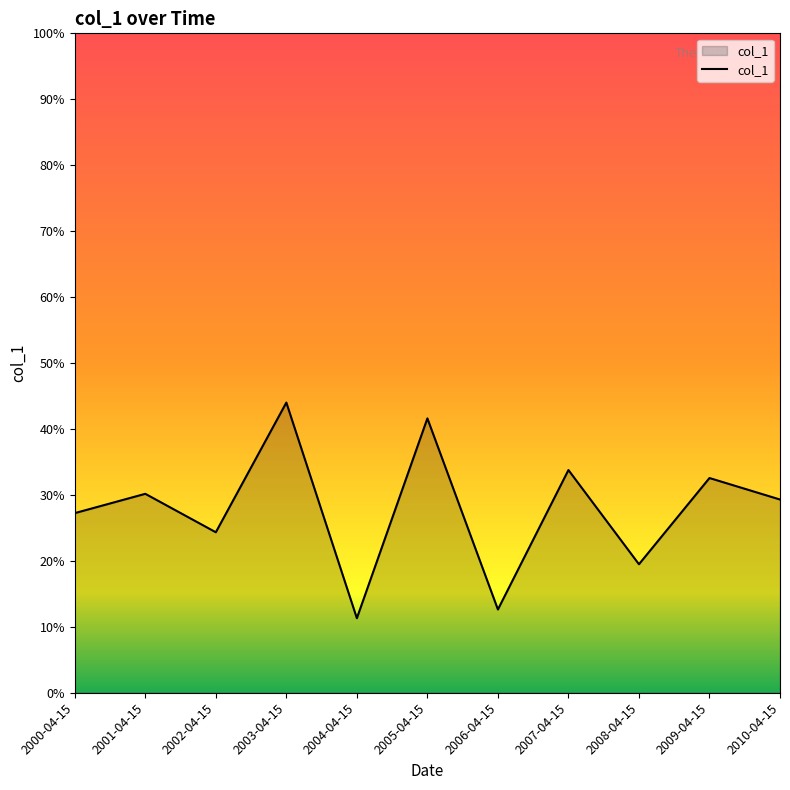

True or false: the data shows 0.3 at 2007-04-15.

True